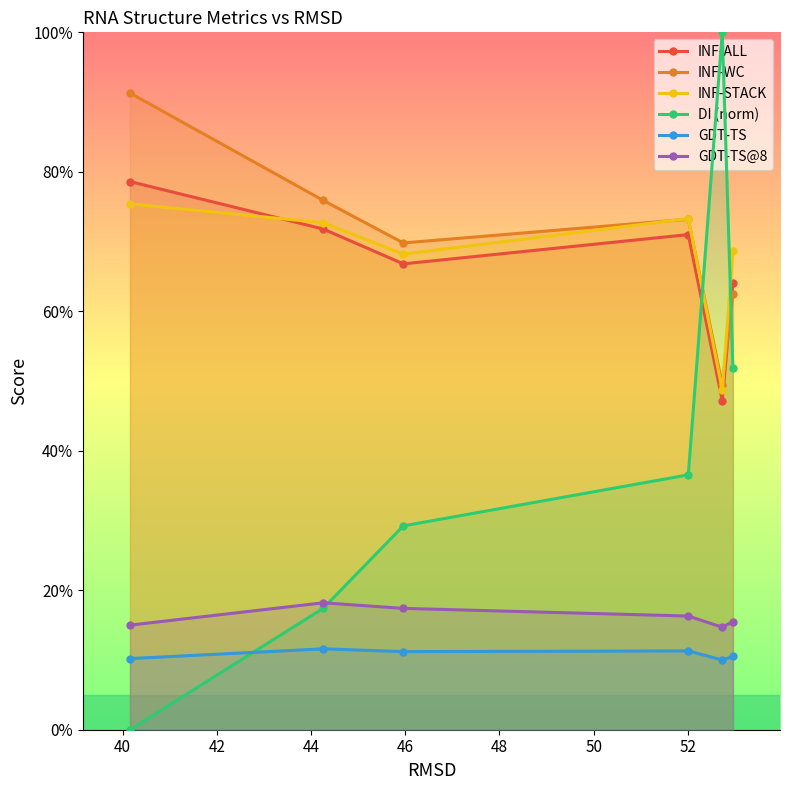

What is the greatest value displayed?

1.0